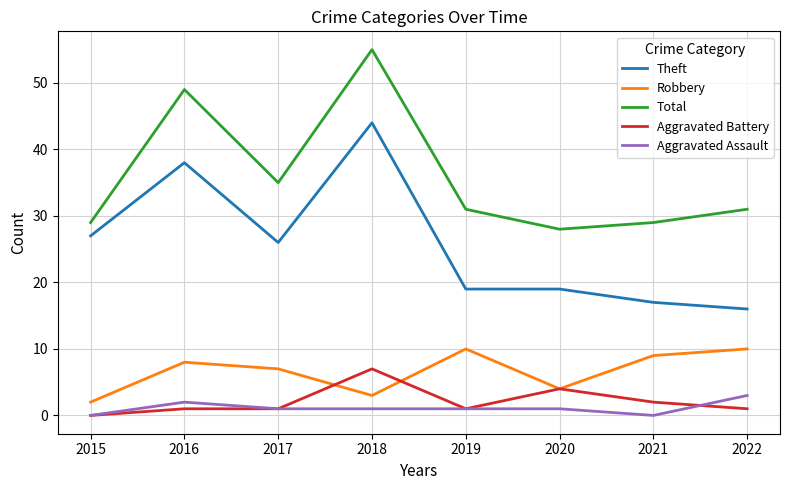

What is the maximum value shown in the chart?

55